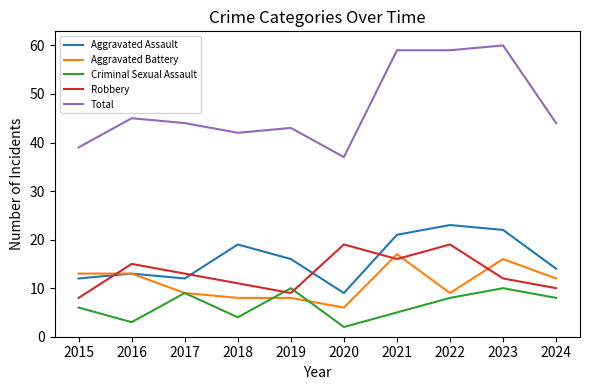

Reading left to right, transcribe all the data shown in this chart.

Aggravated Assault: 12	13	12	19	16	9	21	23	22	14
Aggravated Battery: 13	13	9	8	8	6	17	9	16	12
Criminal Sexual Assault: 6	3	9	4	10	2	5	8	10	8
Robbery: 8	15	13	11	9	19	16	19	12	10
Total: 39	45	44	42	43	37	59	59	60	44